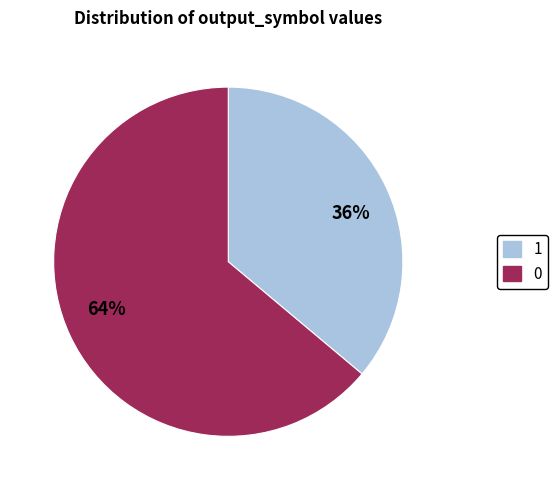

How much of the chart is everything except 3?

100.0%